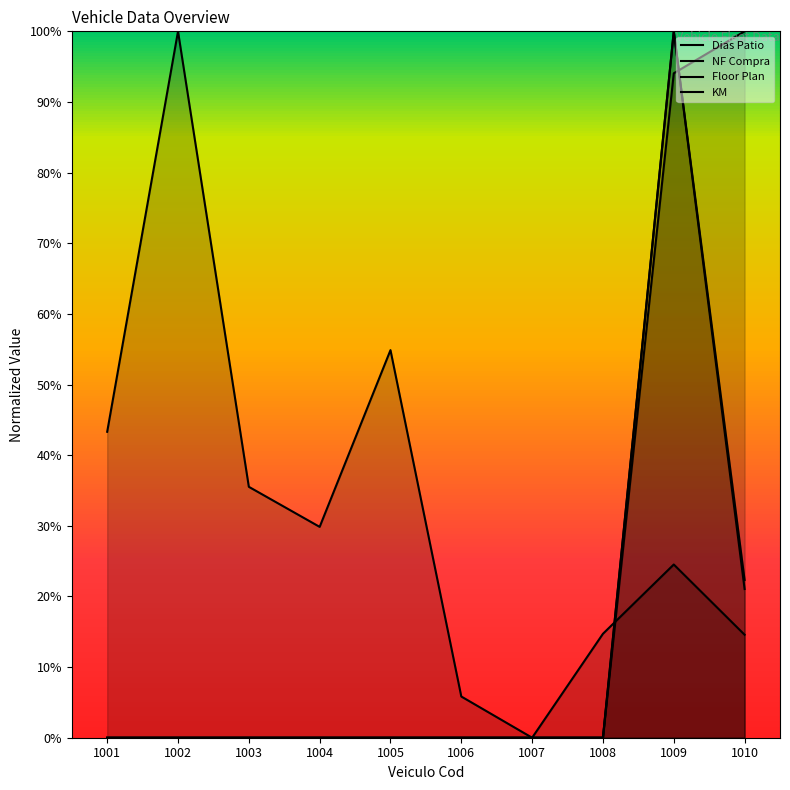

Does the chart have visible grid lines?

No